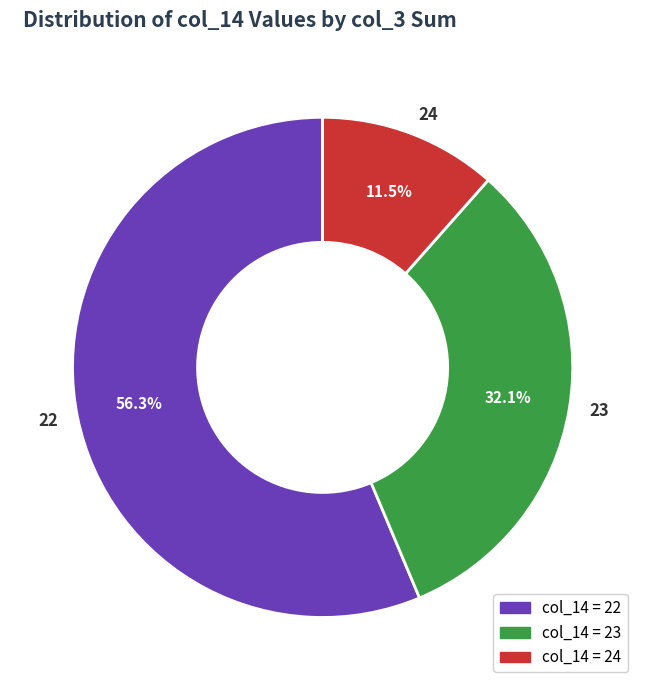

Is the sum of 23 and 24 greater than half?

No